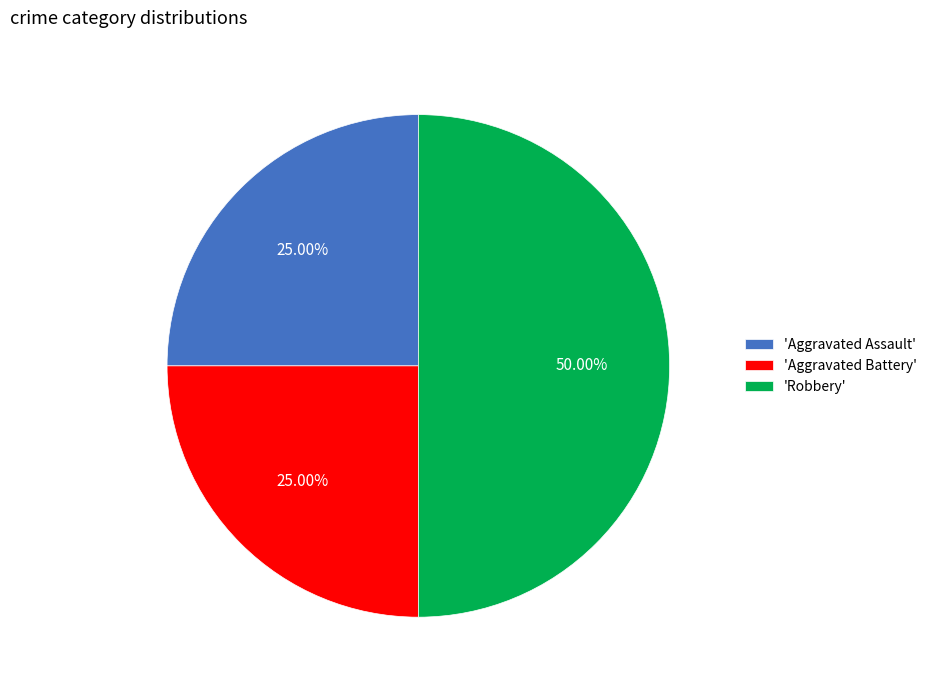

Does 'Aggravated Assault' account for over 50% of the chart?

No